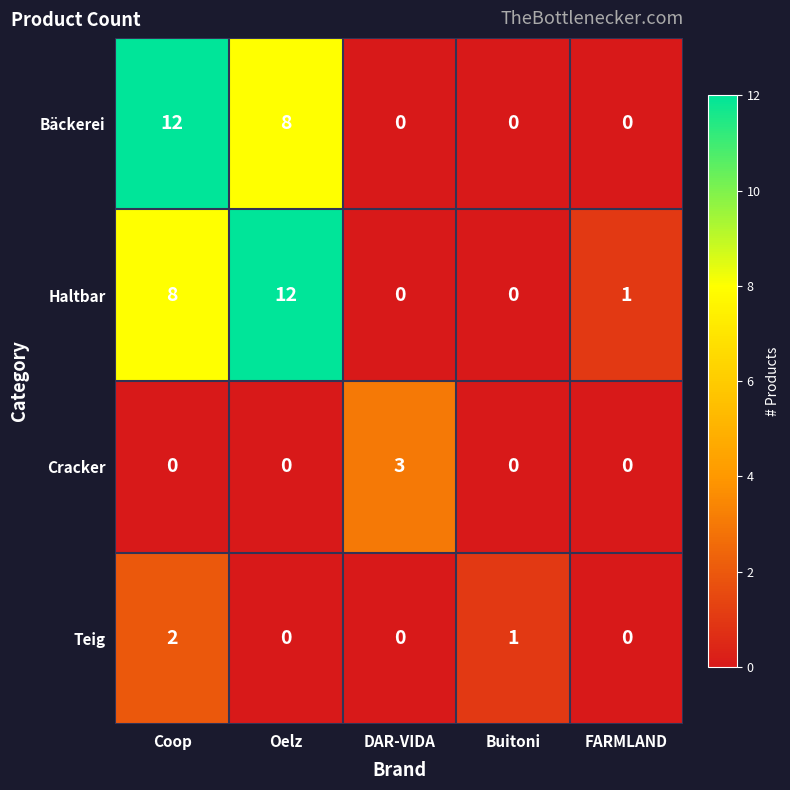

What is the difference between the Bäckerei values at DAR-VIDA and Coop?

12